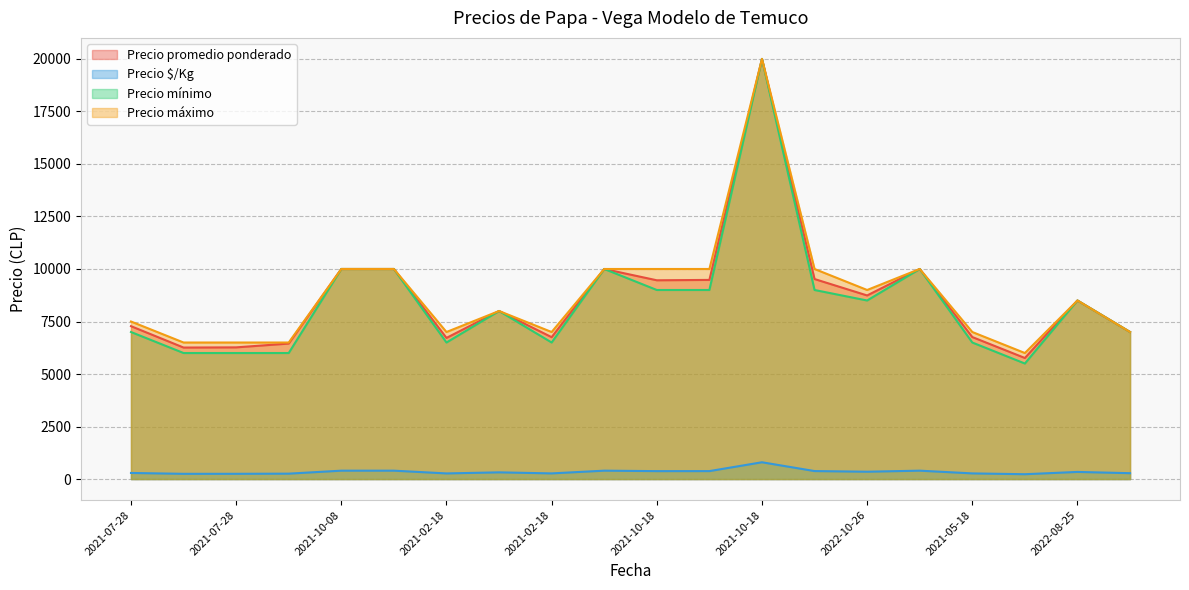

What is the label of the 17th point from the left?

2021-05-18